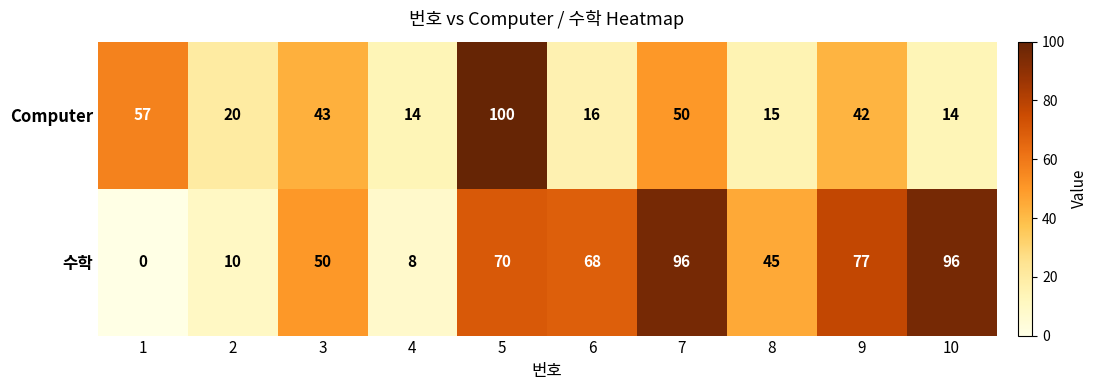

Which series has the widest spread of values?

수학